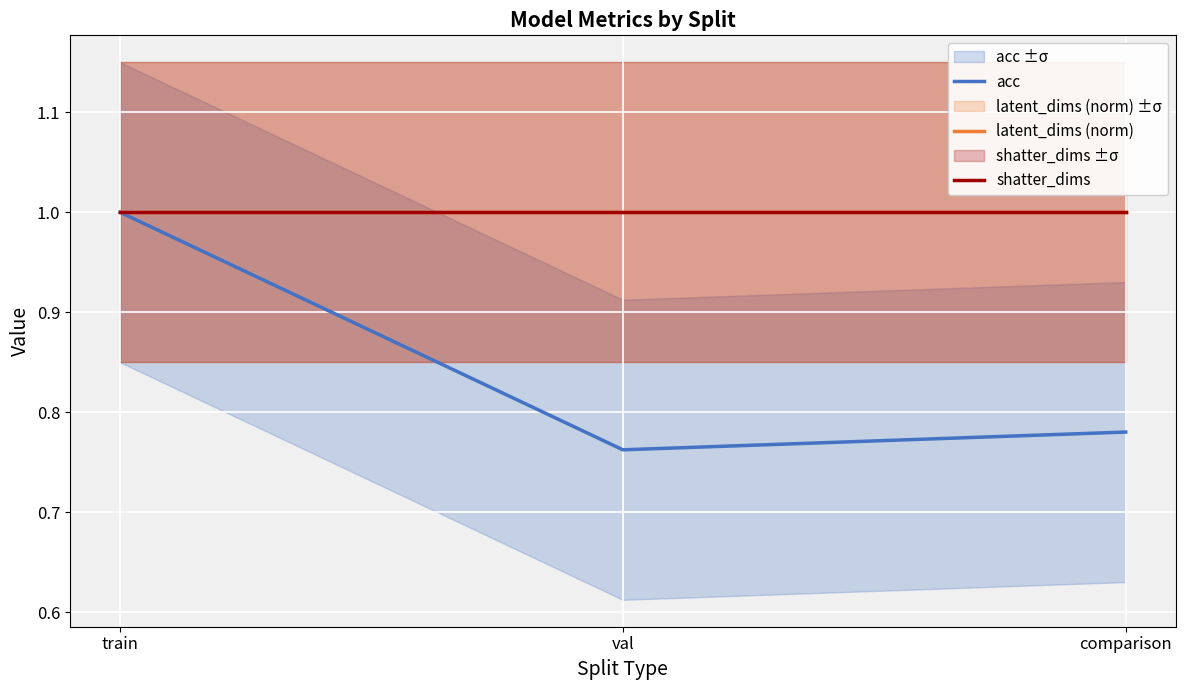

Rank the series by their maximum value, from lowest to highest.

acc, latent_dims (norm), shatter_dims